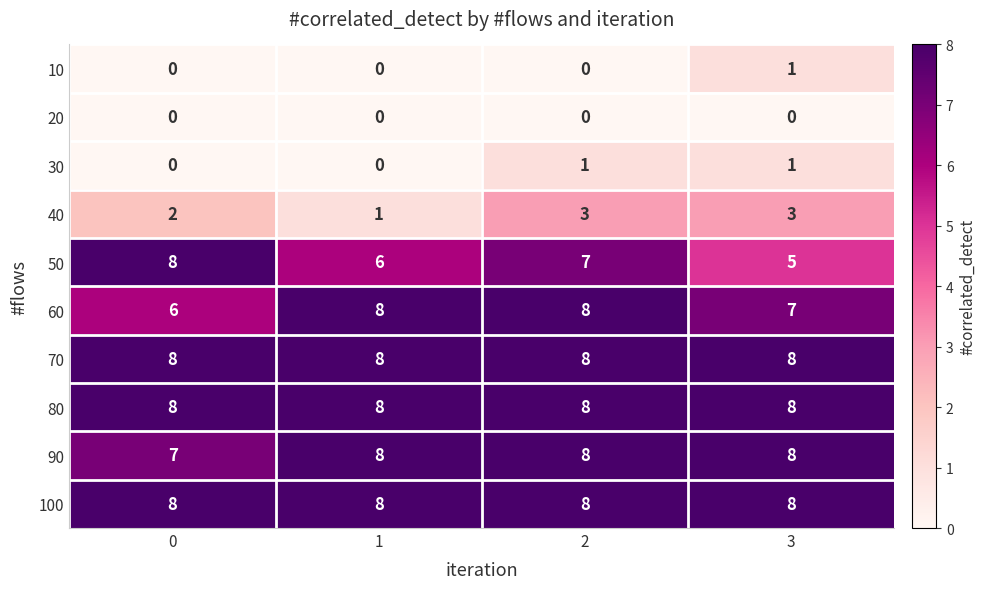

How many data points does each series have?

4